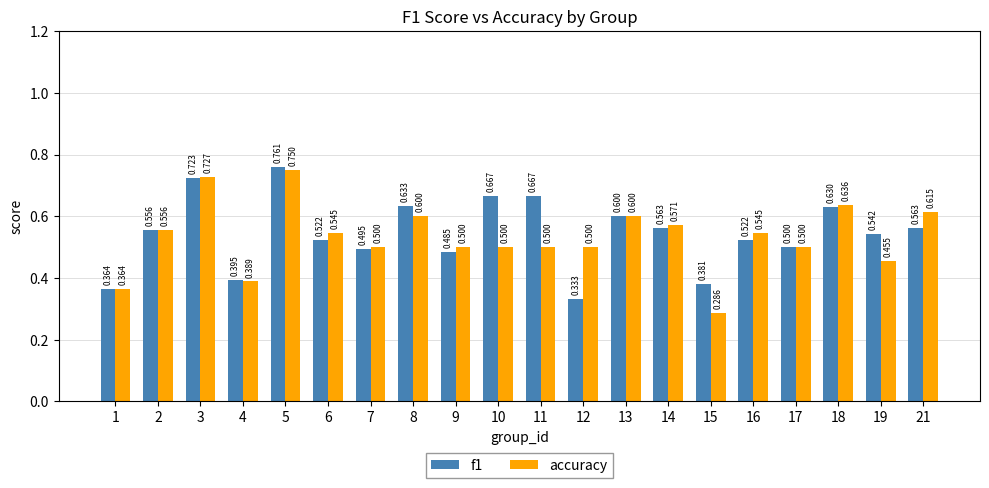

How many data points does each series have?

20